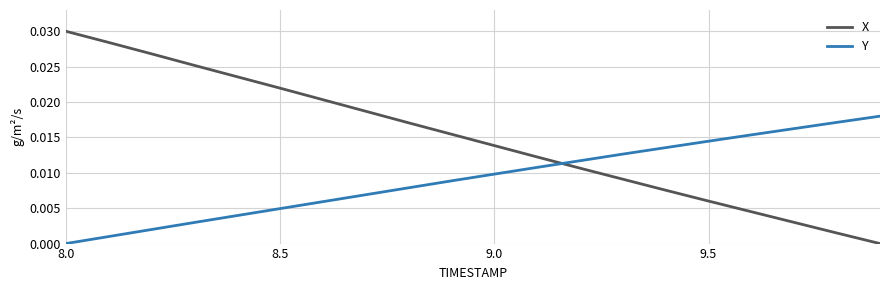

Does the chart have visible grid lines?

Yes